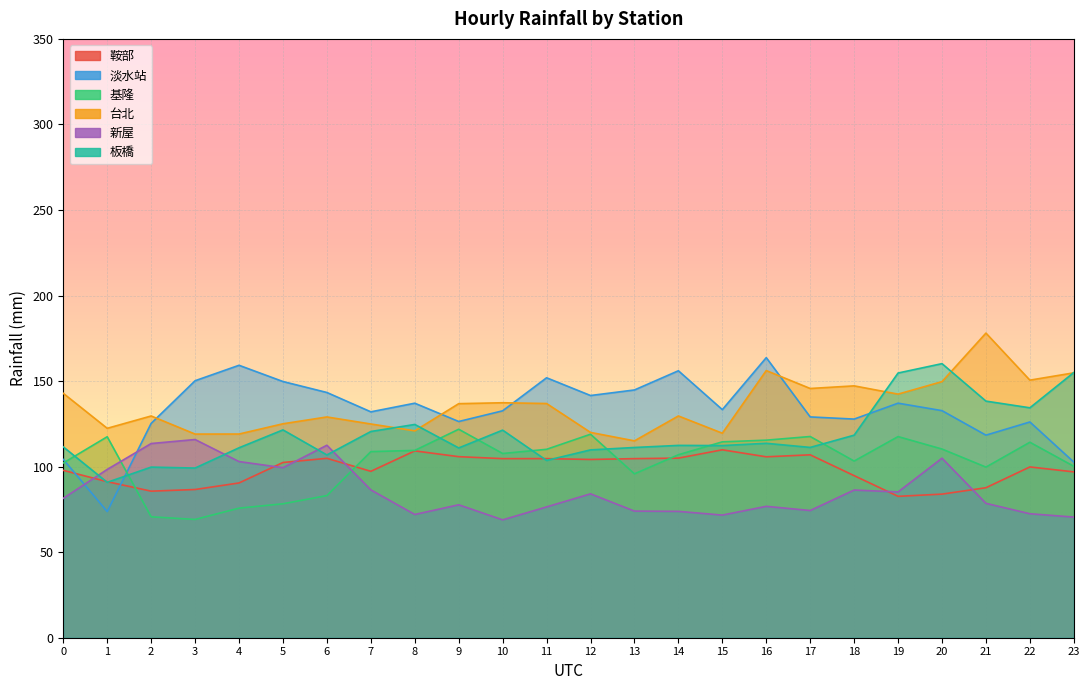

What is the sum of the 板橋 values at 17 and 19?

265.9